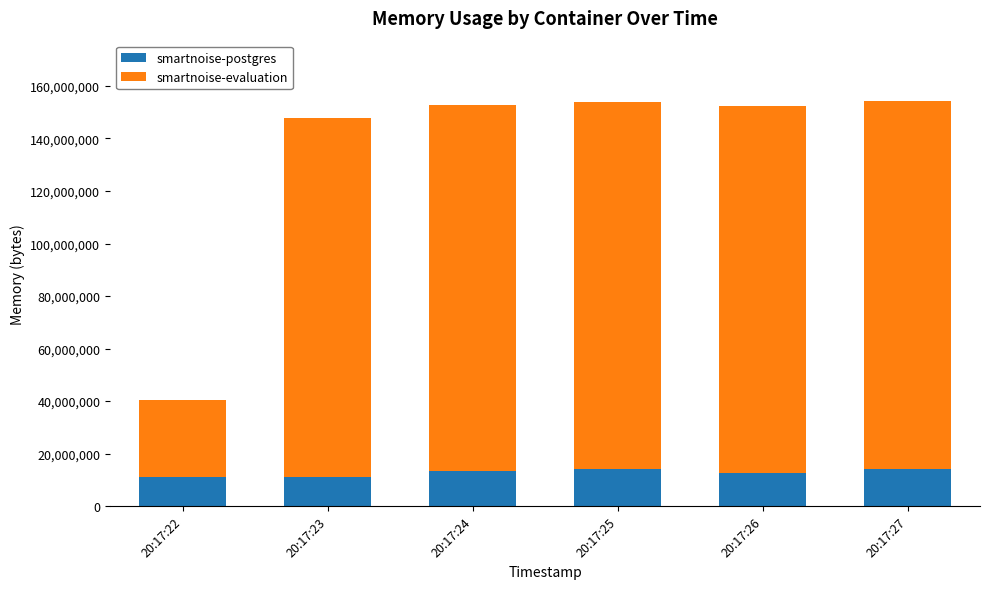

What is the total value across all series at 20:17:24?

152731648